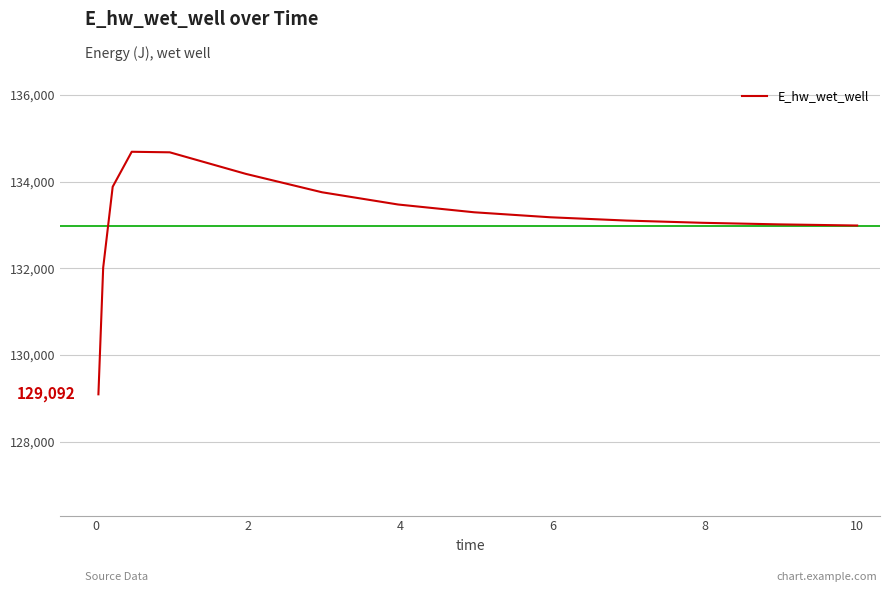

How many values exceed 133175?

8